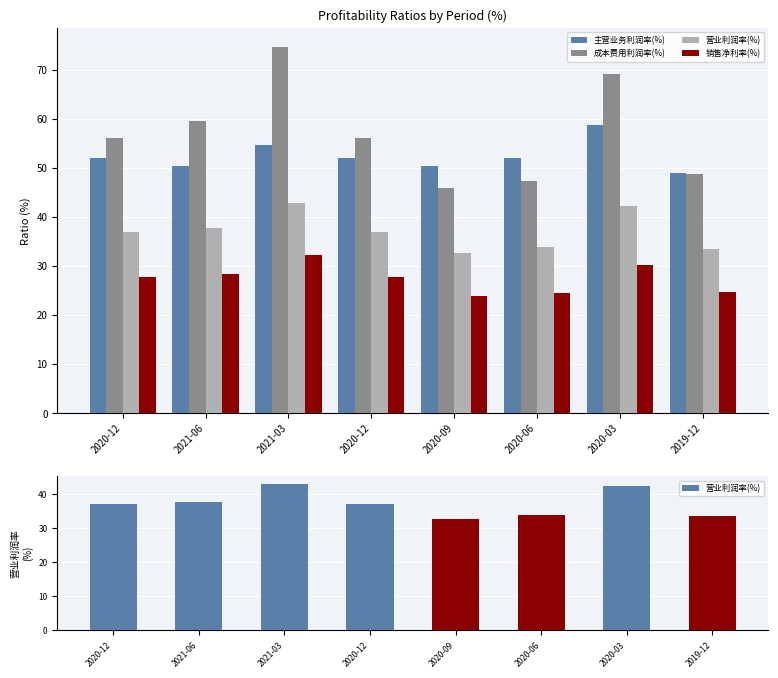

Reading left to right, transcribe all the data shown in this chart.

主营业务利润率(%): 52.1	50.4	54.7	52.1	50.4	52.1	58.7	48.9
成本费用利润率(%): 56.2	59.6	74.7	56.2	45.9	47.4	69.2	48.7
营业利润率(%): 36.9	37.7	42.9	36.9	32.7	33.9	42.3	33.5
销售净利率(%): 27.7	28.5	32.3	27.7	23.9	24.4	30.3	24.7